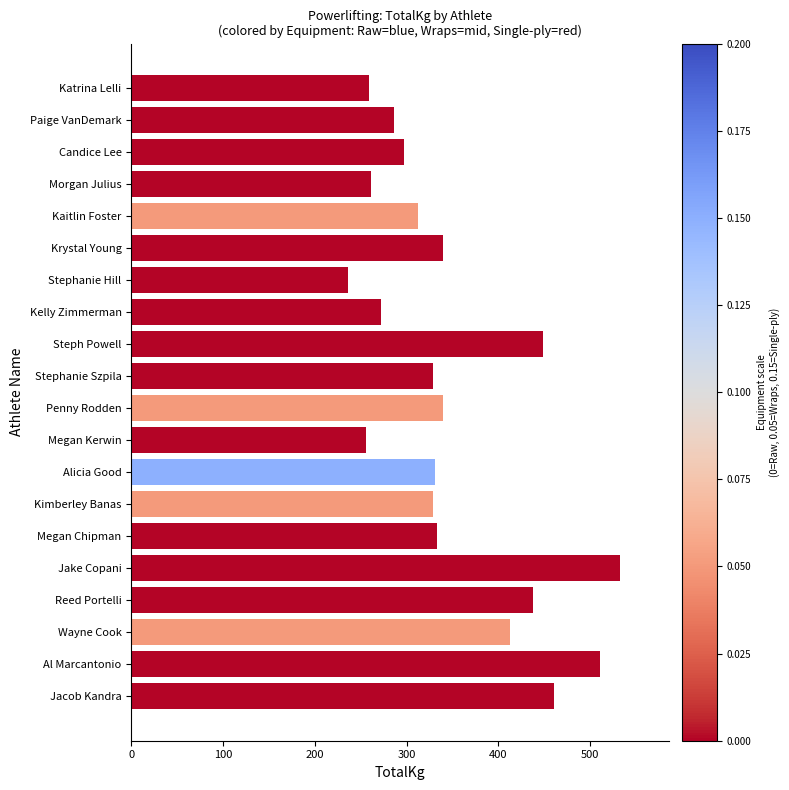

True or false: the data shows 533.0 at Jake Copani.

True